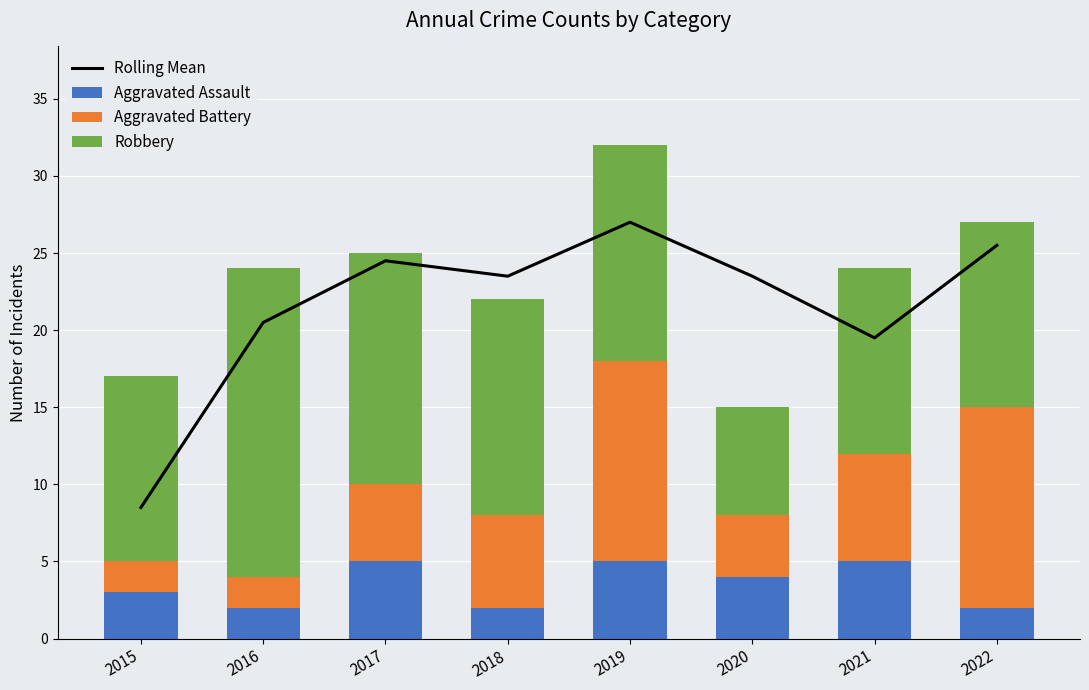

Rank the categories by Rolling Mean value from highest to lowest.

2019, 2022, 2017, 2018, 2020, 2016, 2021, 2015